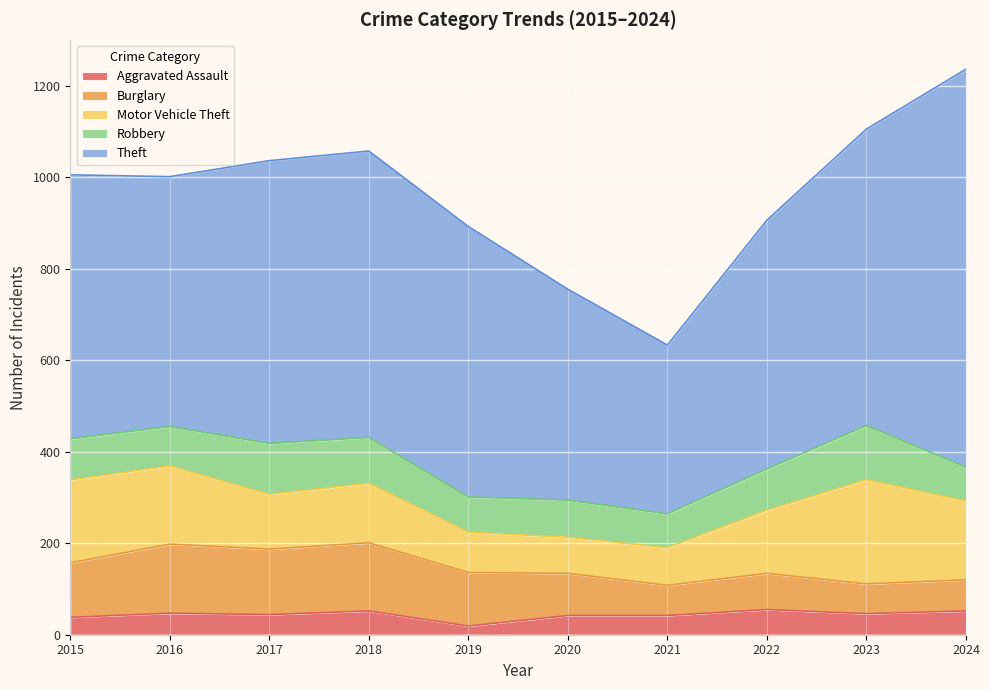

What is the highest value of the Motor Vehicle Theft series?

228